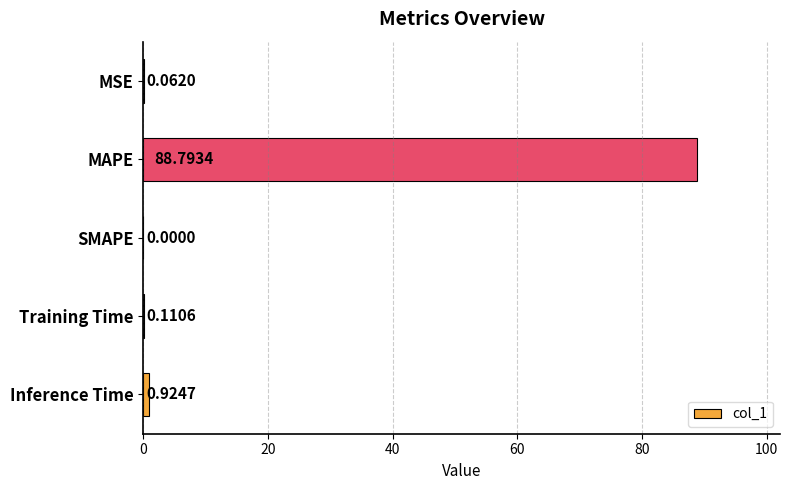

How many series are shown in this chart?

1